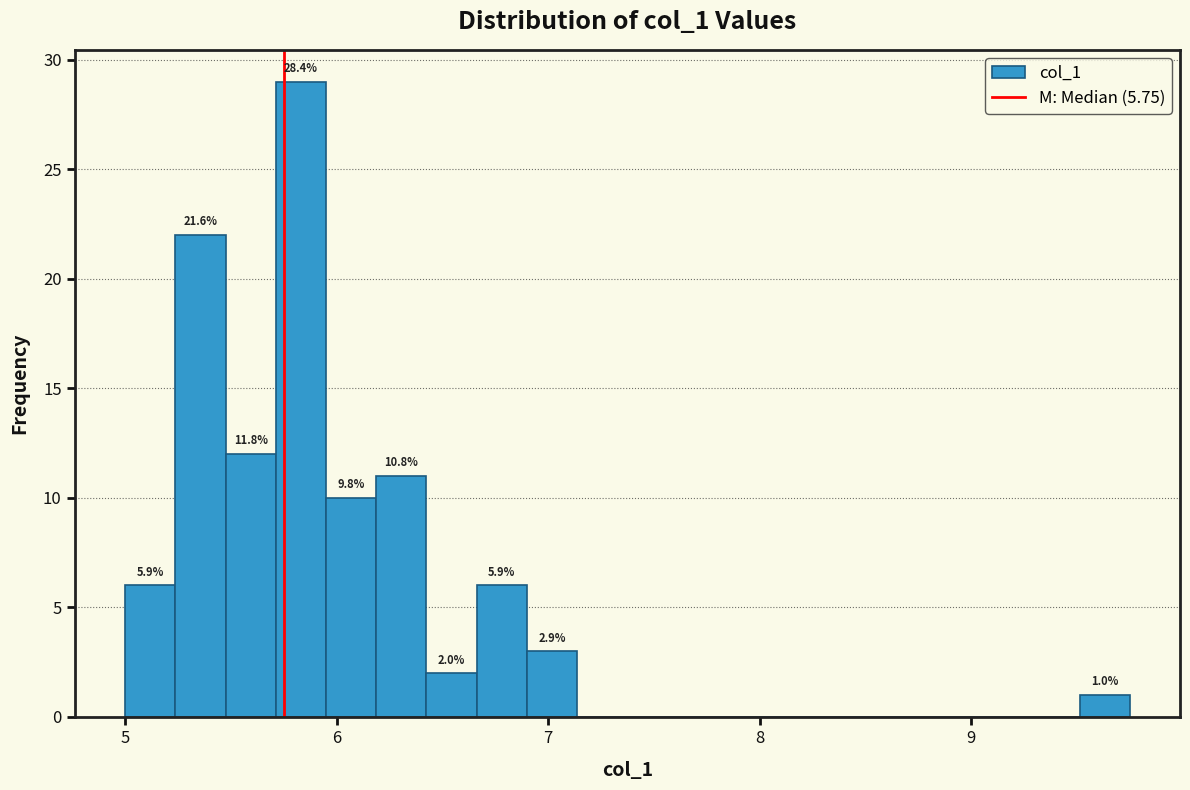

Read against the x-axis, roughly where is the centre of the tallest bar?

5.8